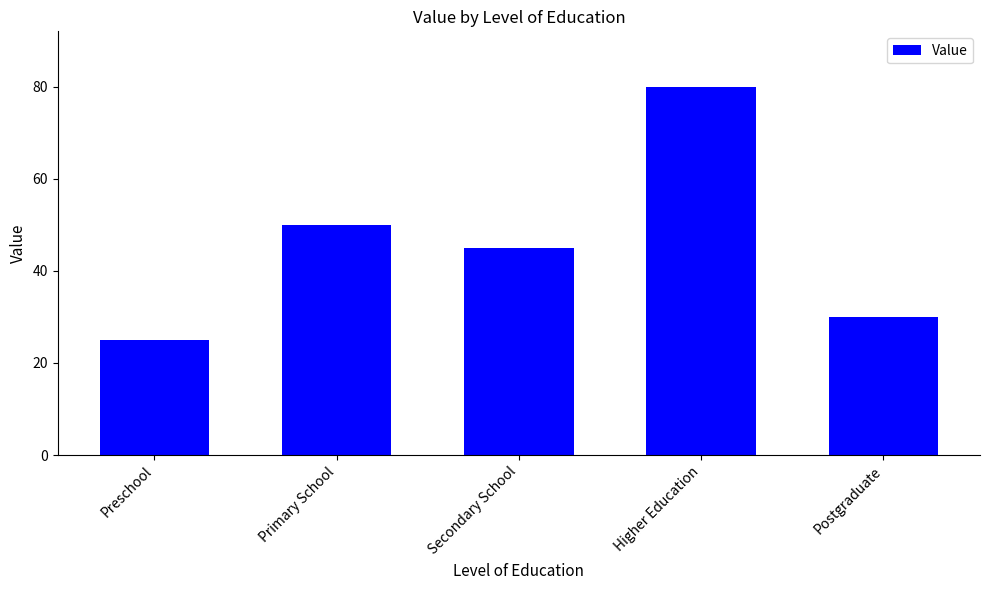

Reading left to right, transcribe all the data shown in this chart.

25	50	45	80	30